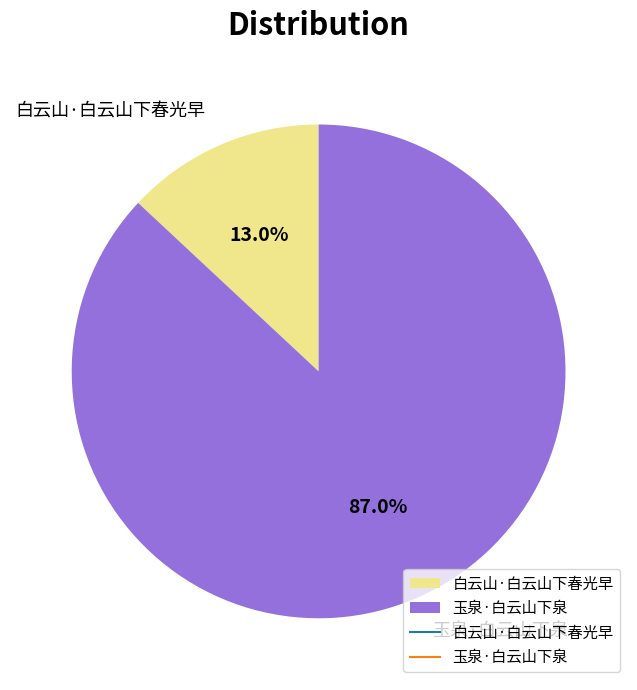

What is the smallest slice in the pie chart?

白云山·白云山下春光早